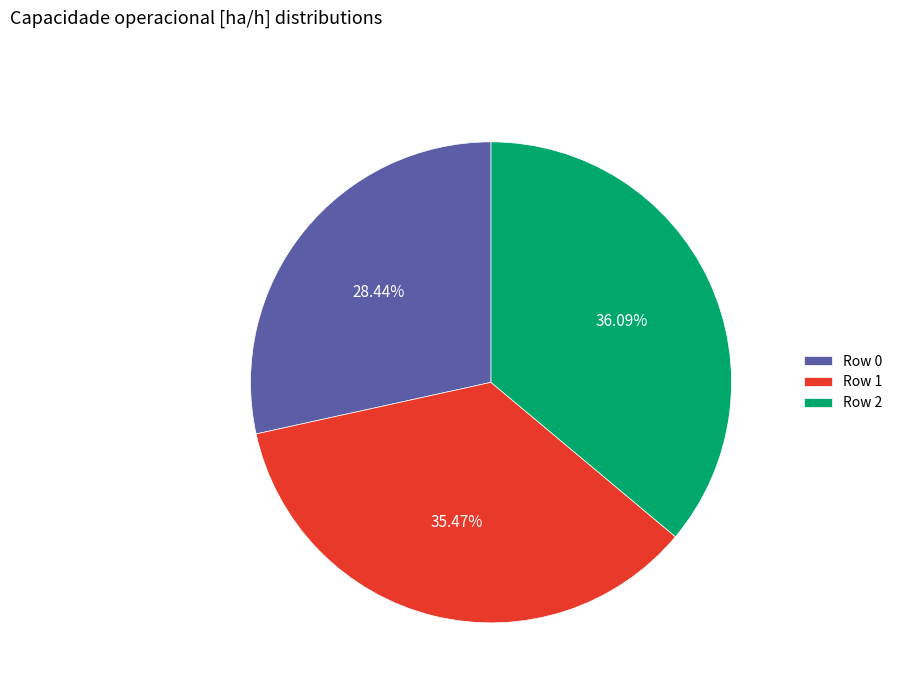

To the nearest percent, what portion does Row 0 represent?

28%